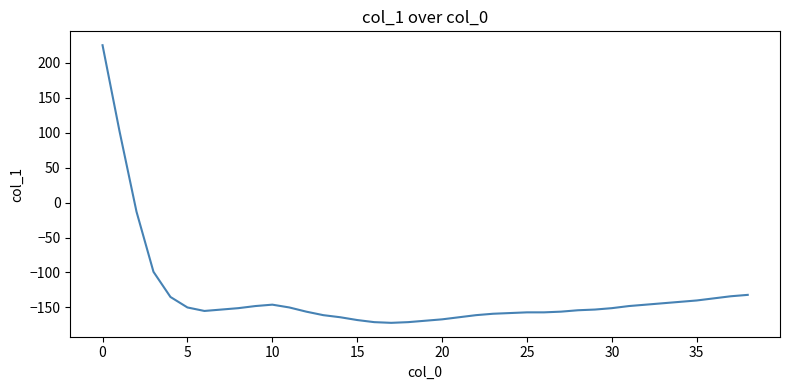

What is the smallest value displayed?

-172